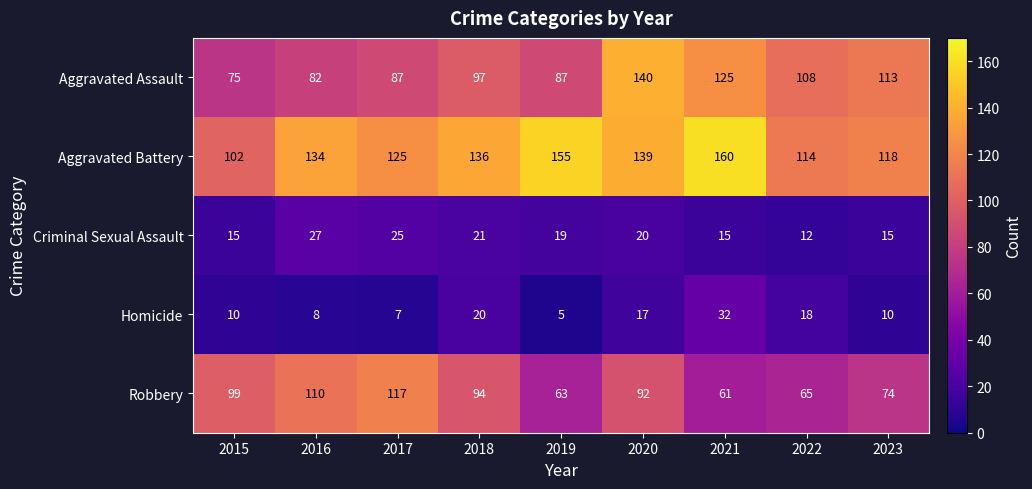

Which series has the largest total across all categories?

Aggravated Battery